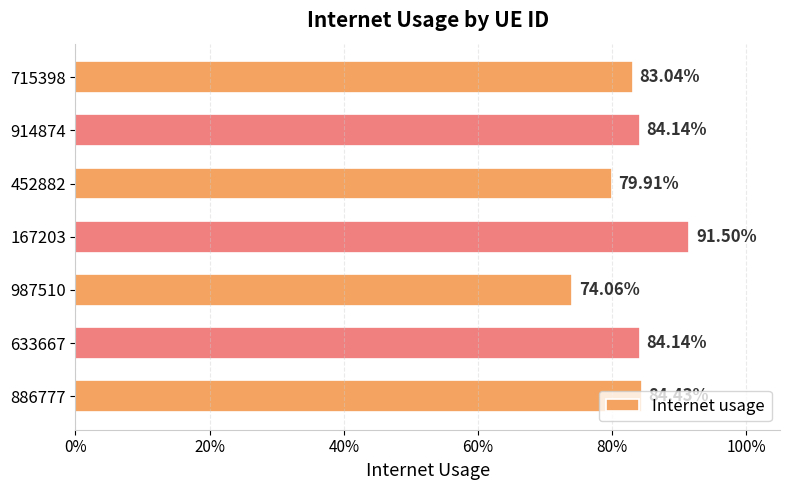

Does the chart contain any negative values?

No